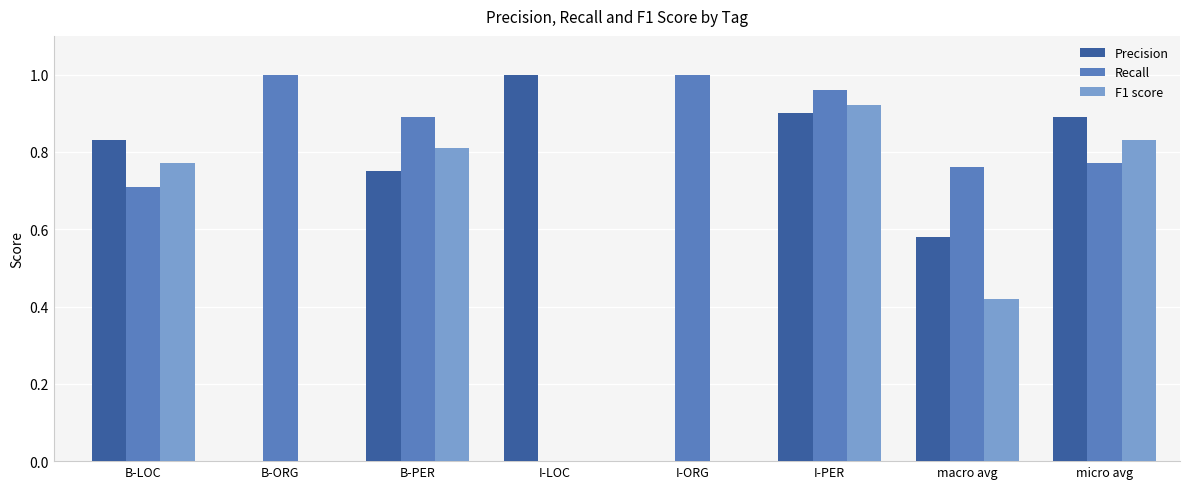

The Recall series shows 0.0 at I-LOC. True or false?

True